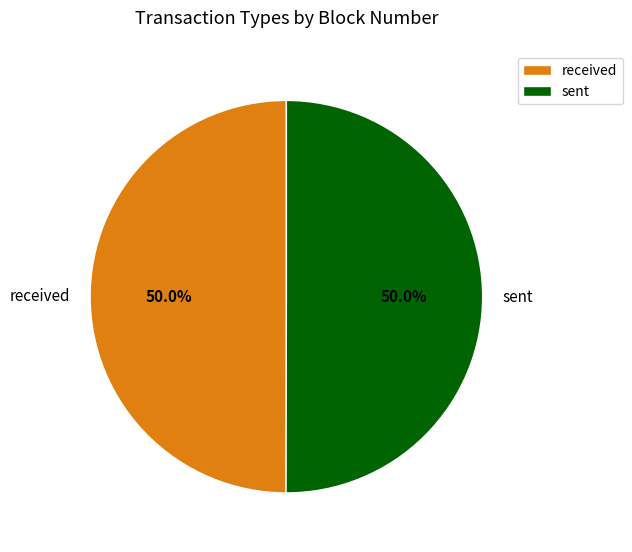

Approximately how many times larger is the value at received compared to sent?

1.0